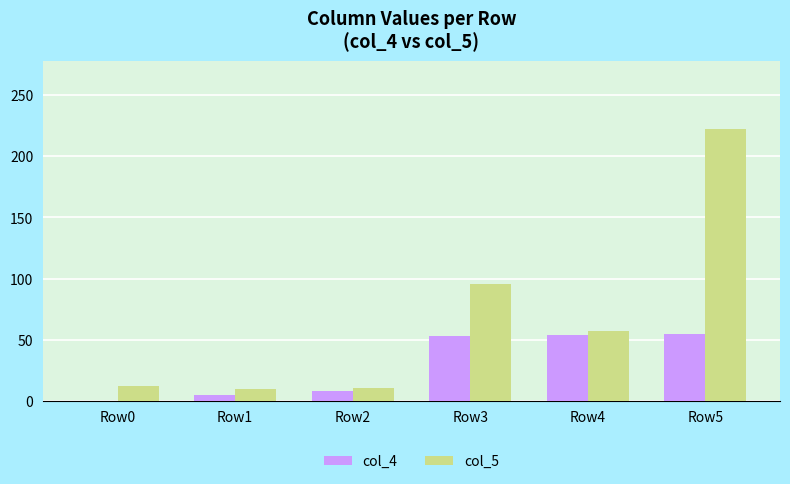

The value of col_4 at Row2 is 8. True or false?

True